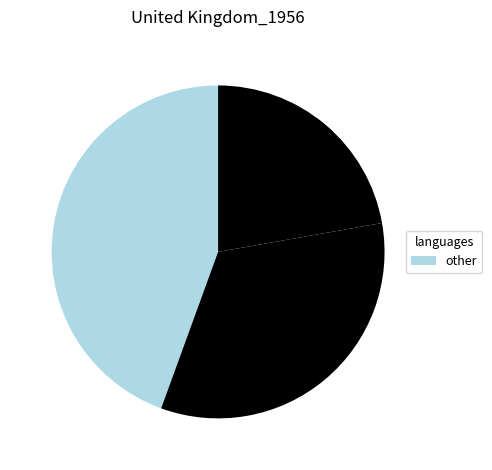

How many segments does this pie chart have?

3